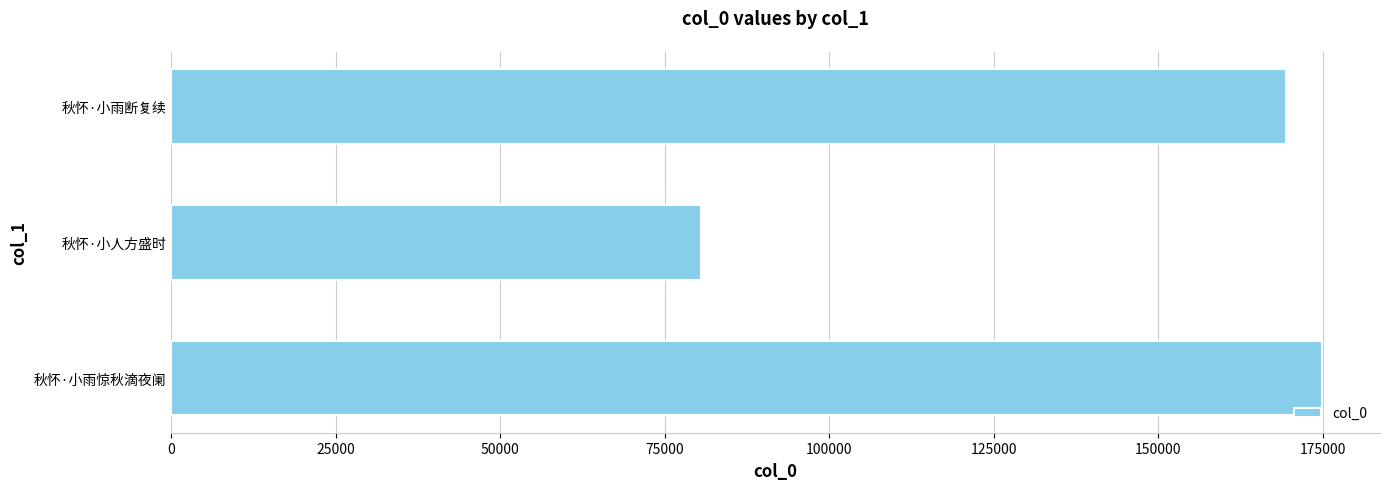

Is it true that the value at 秋怀·小雨惊秋滴夜阑 is 59011?

False